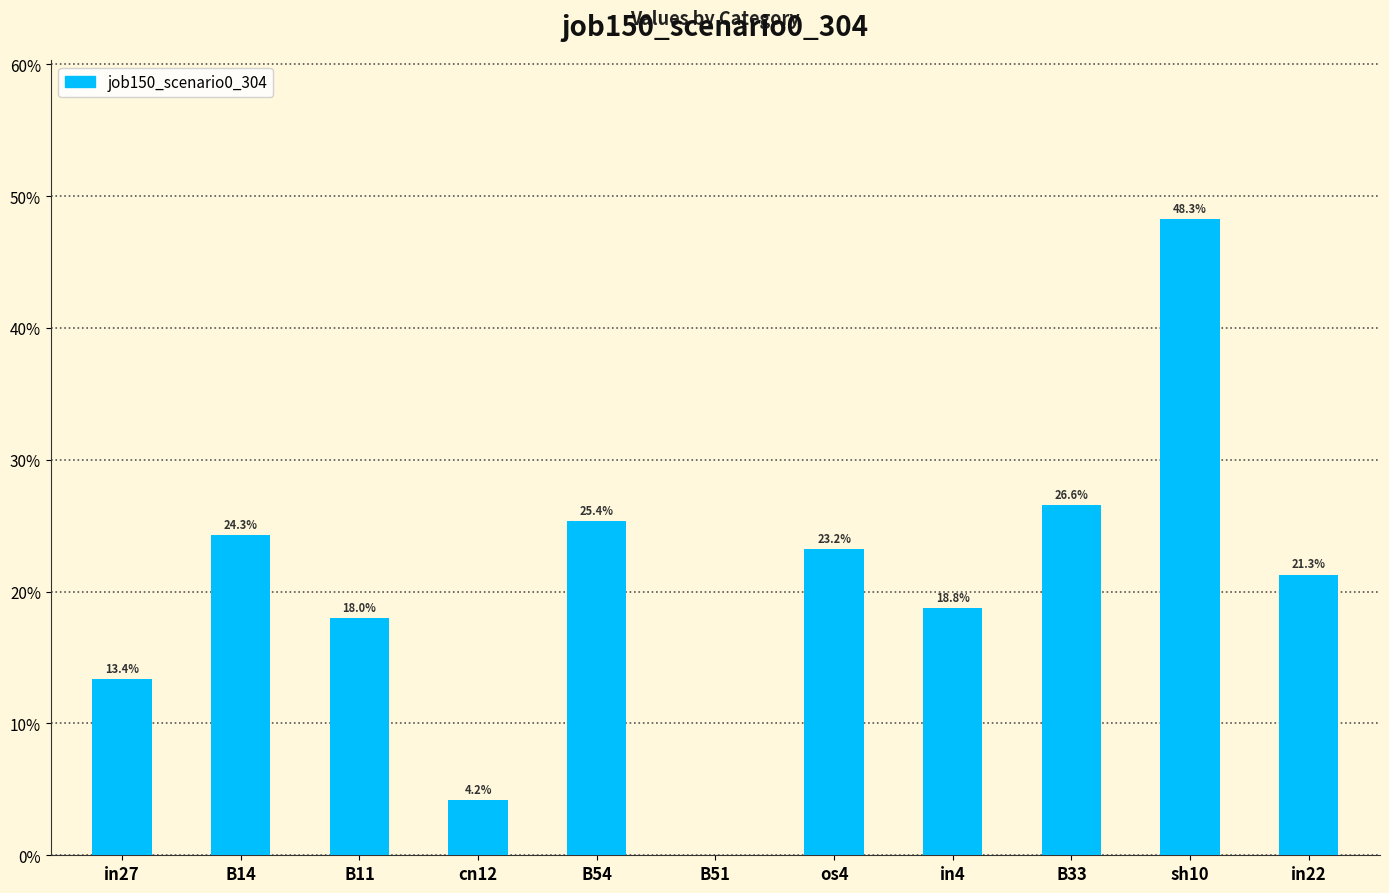

What is the average value?

0.2